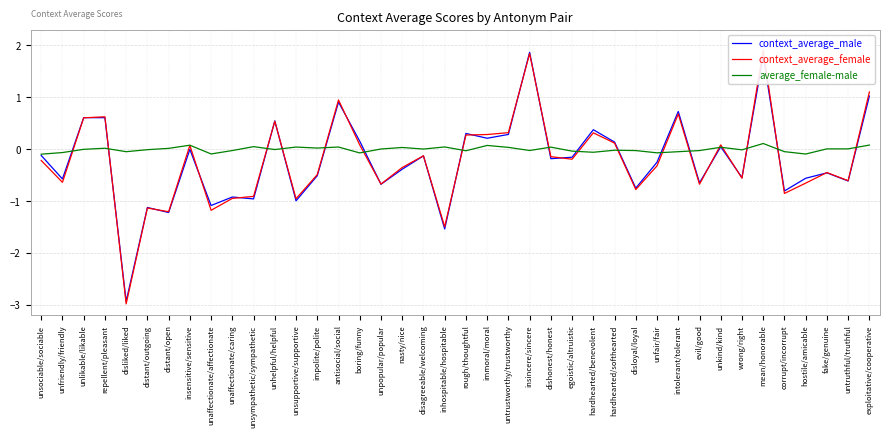

Which label corresponds to the largest value in the chart?

mean/honorable